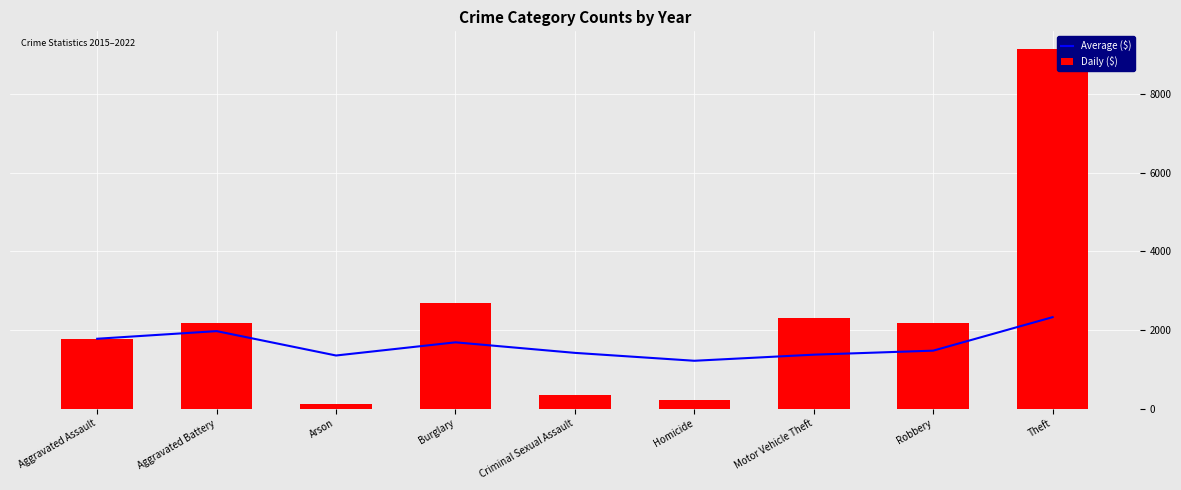

What is the label of the 7th bar from the left?

Motor Vehicle Theft